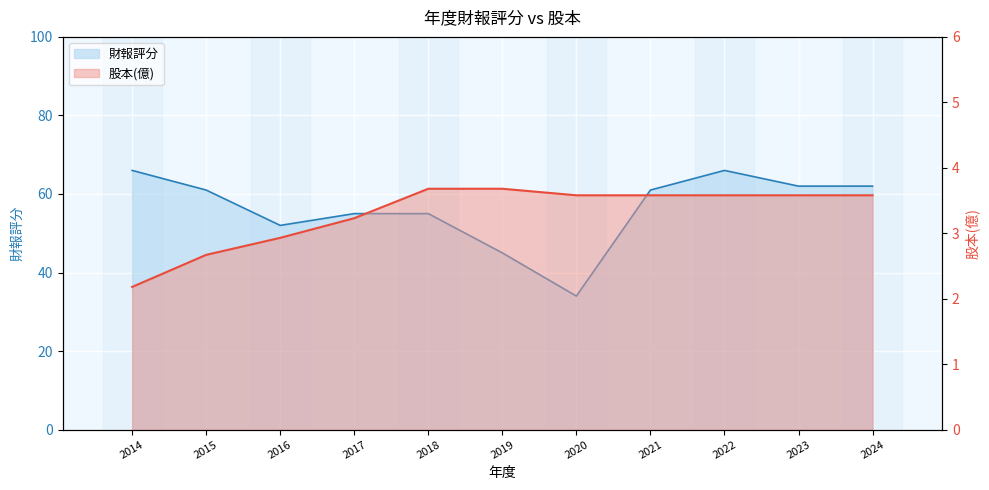

What is the difference between the highest and lowest values at 2018?

51.3